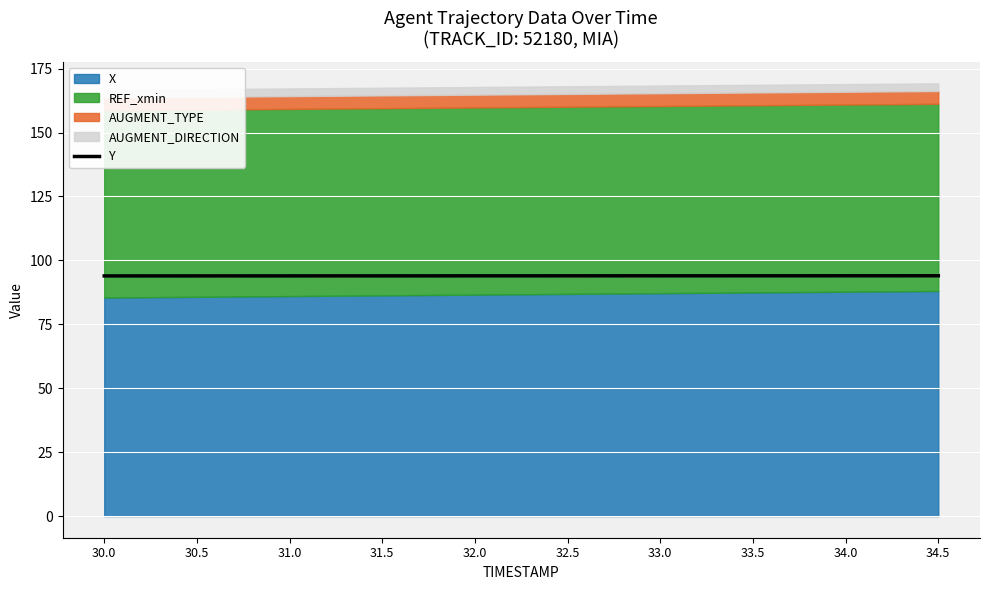

What is the minimum value shown in the chart?

93.9